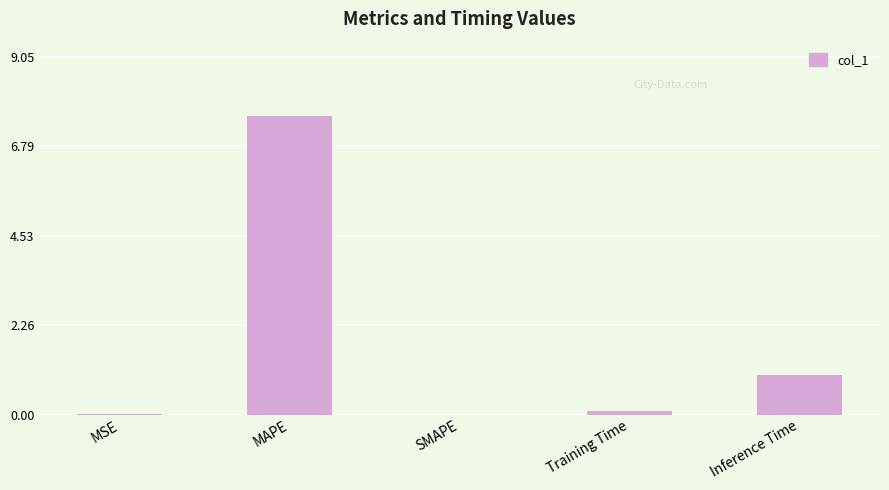

Approximately how many times larger is the value at MAPE compared to Inference Time?

7.5